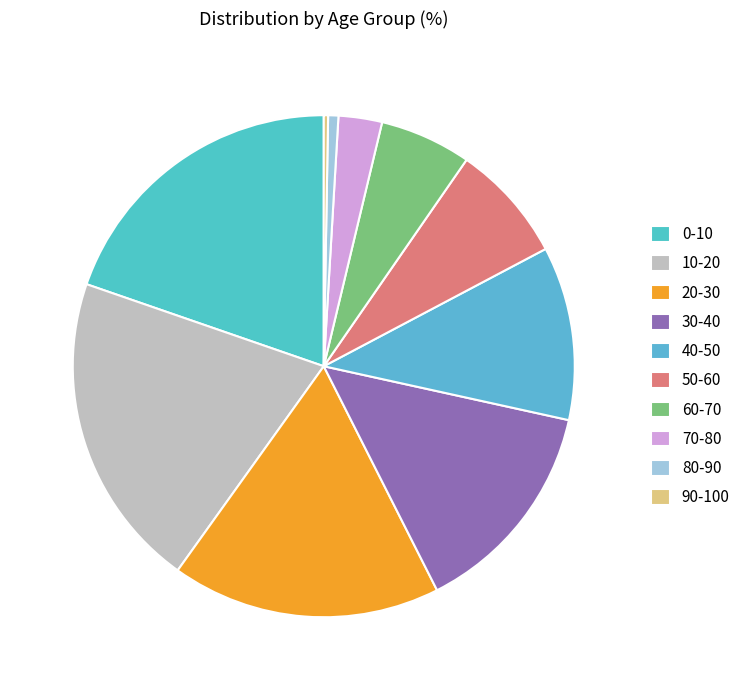

To the nearest percent, what is the difference between the largest and smallest slice percentages?

20%